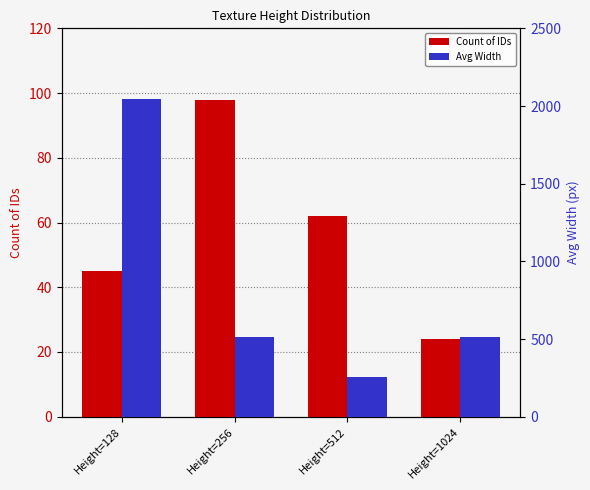

Where does the Avg Width series first go above 512?

Height=128